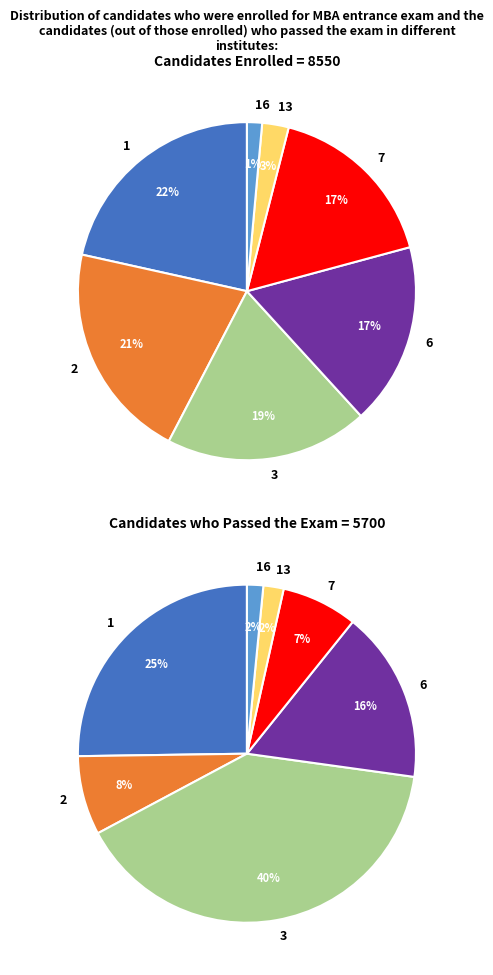

Does any single category account for the majority?

No